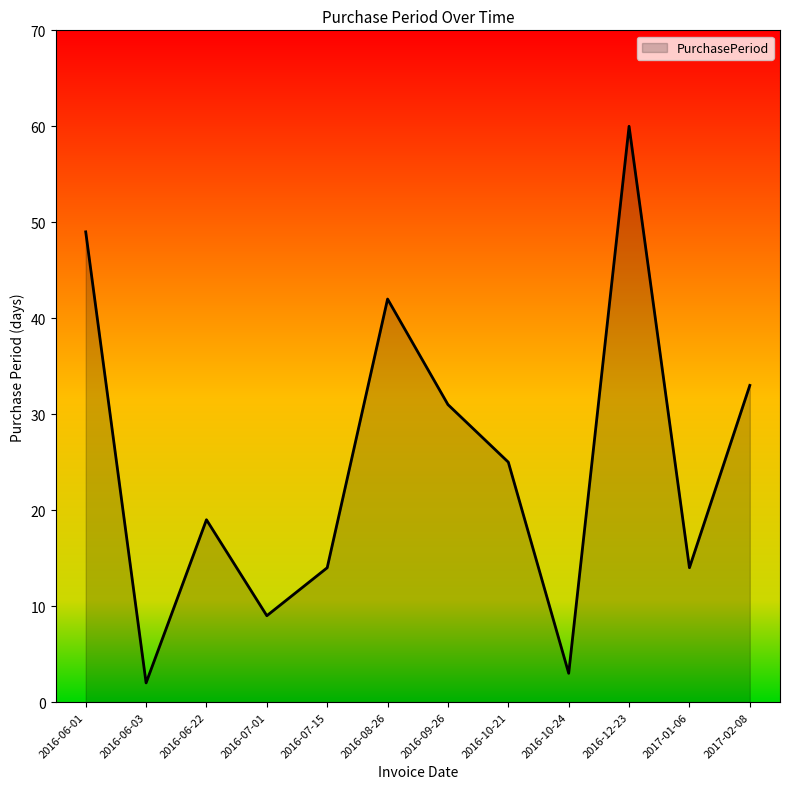

Which label corresponds to the smallest value in the chart?

2016-06-03